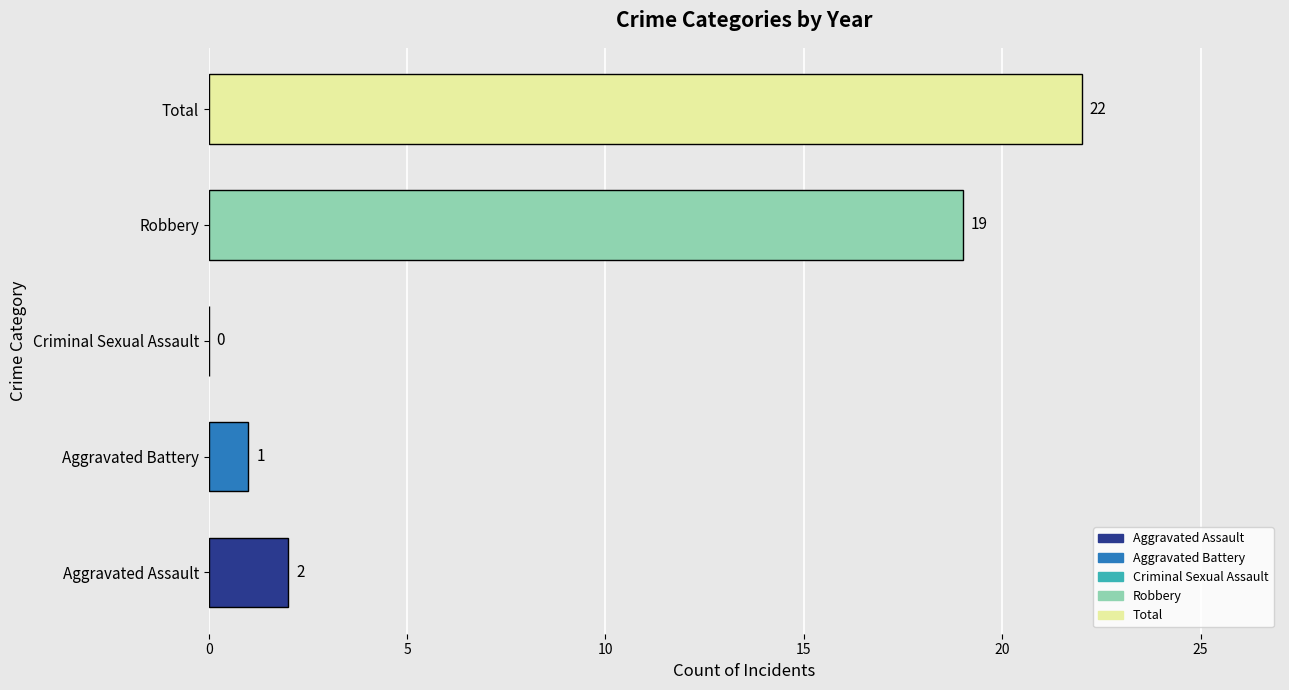

True or false: the data shows 1 at Aggravated Battery.

True